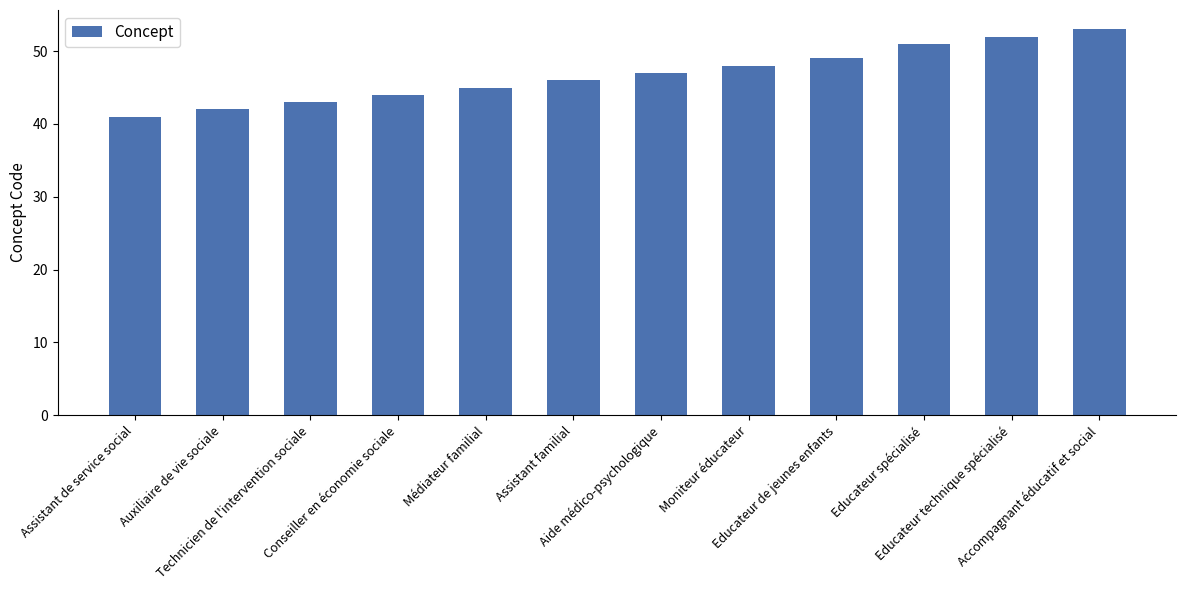

Reading left to right, transcribe all the data shown in this chart.

41	42	43	44	45	46	47	48	49	51	52	53